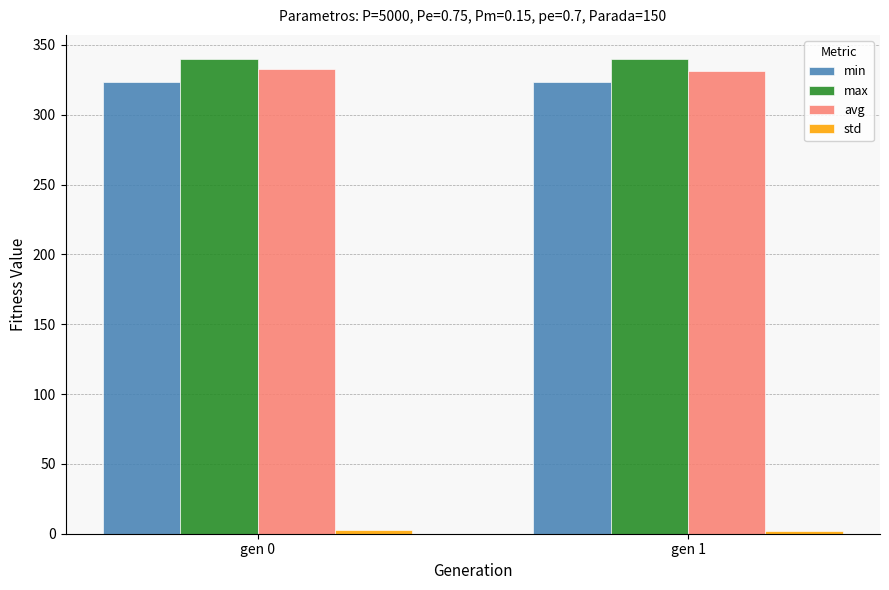

How many bars are there in each group?

4